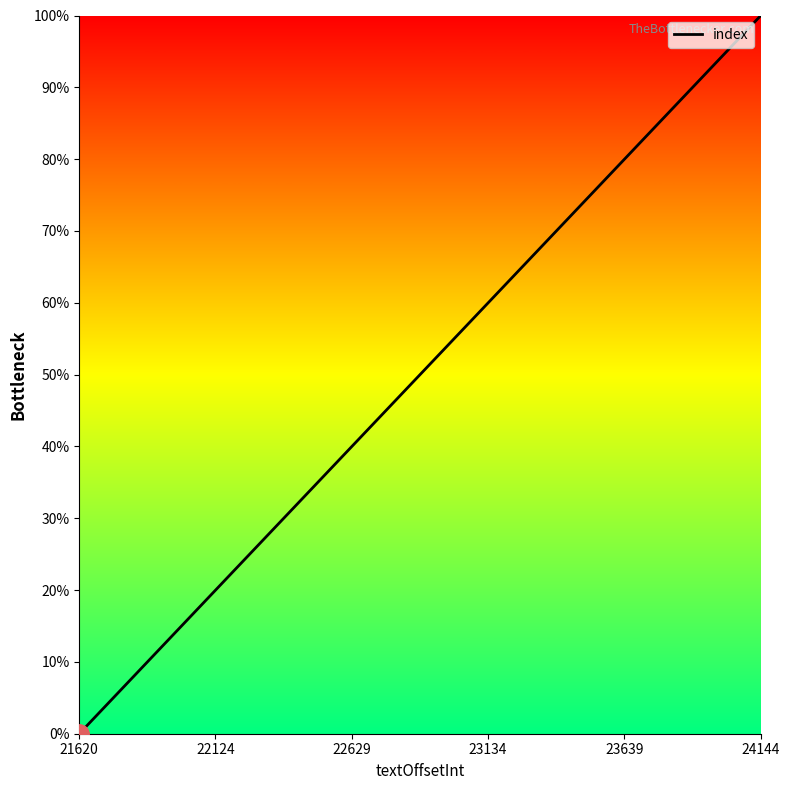

What is the greatest value displayed?

100.0